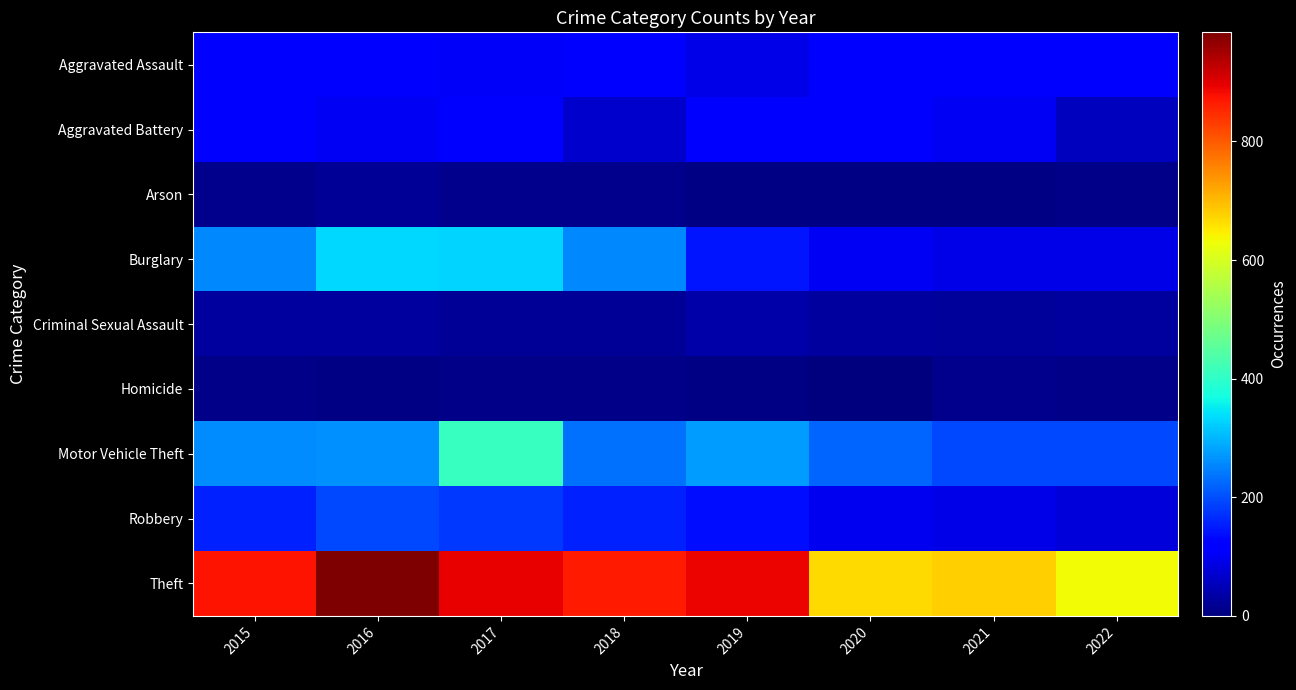

Which series has the largest range (max minus min)?

Theft